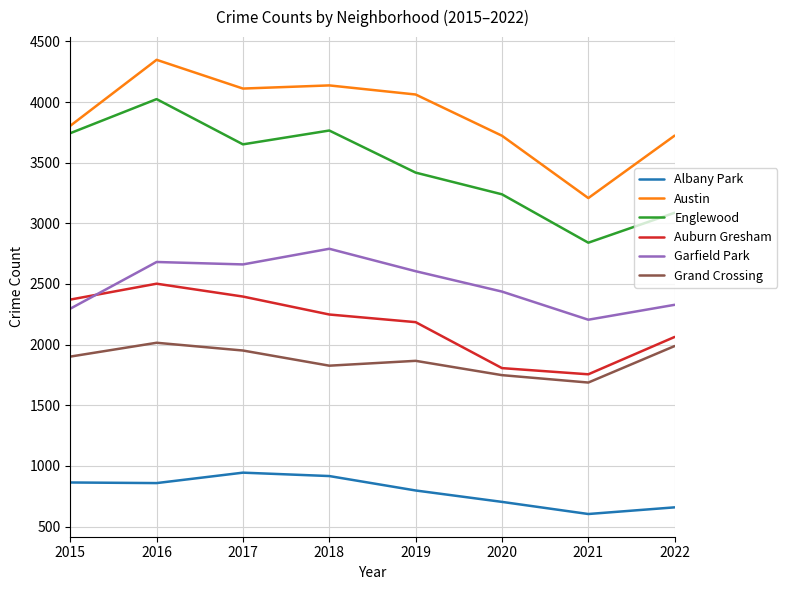

At which label is Englewood closest to 3432?

2019